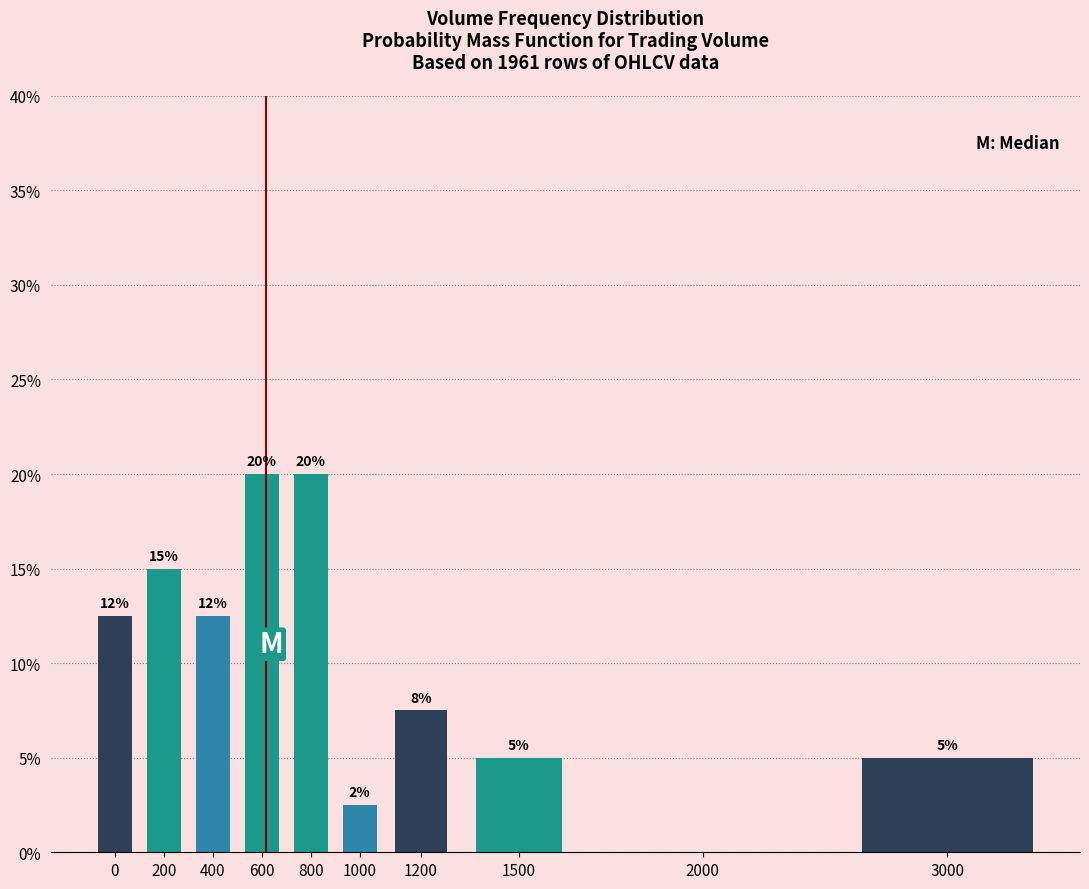

How many values are between 5 and 15?

6